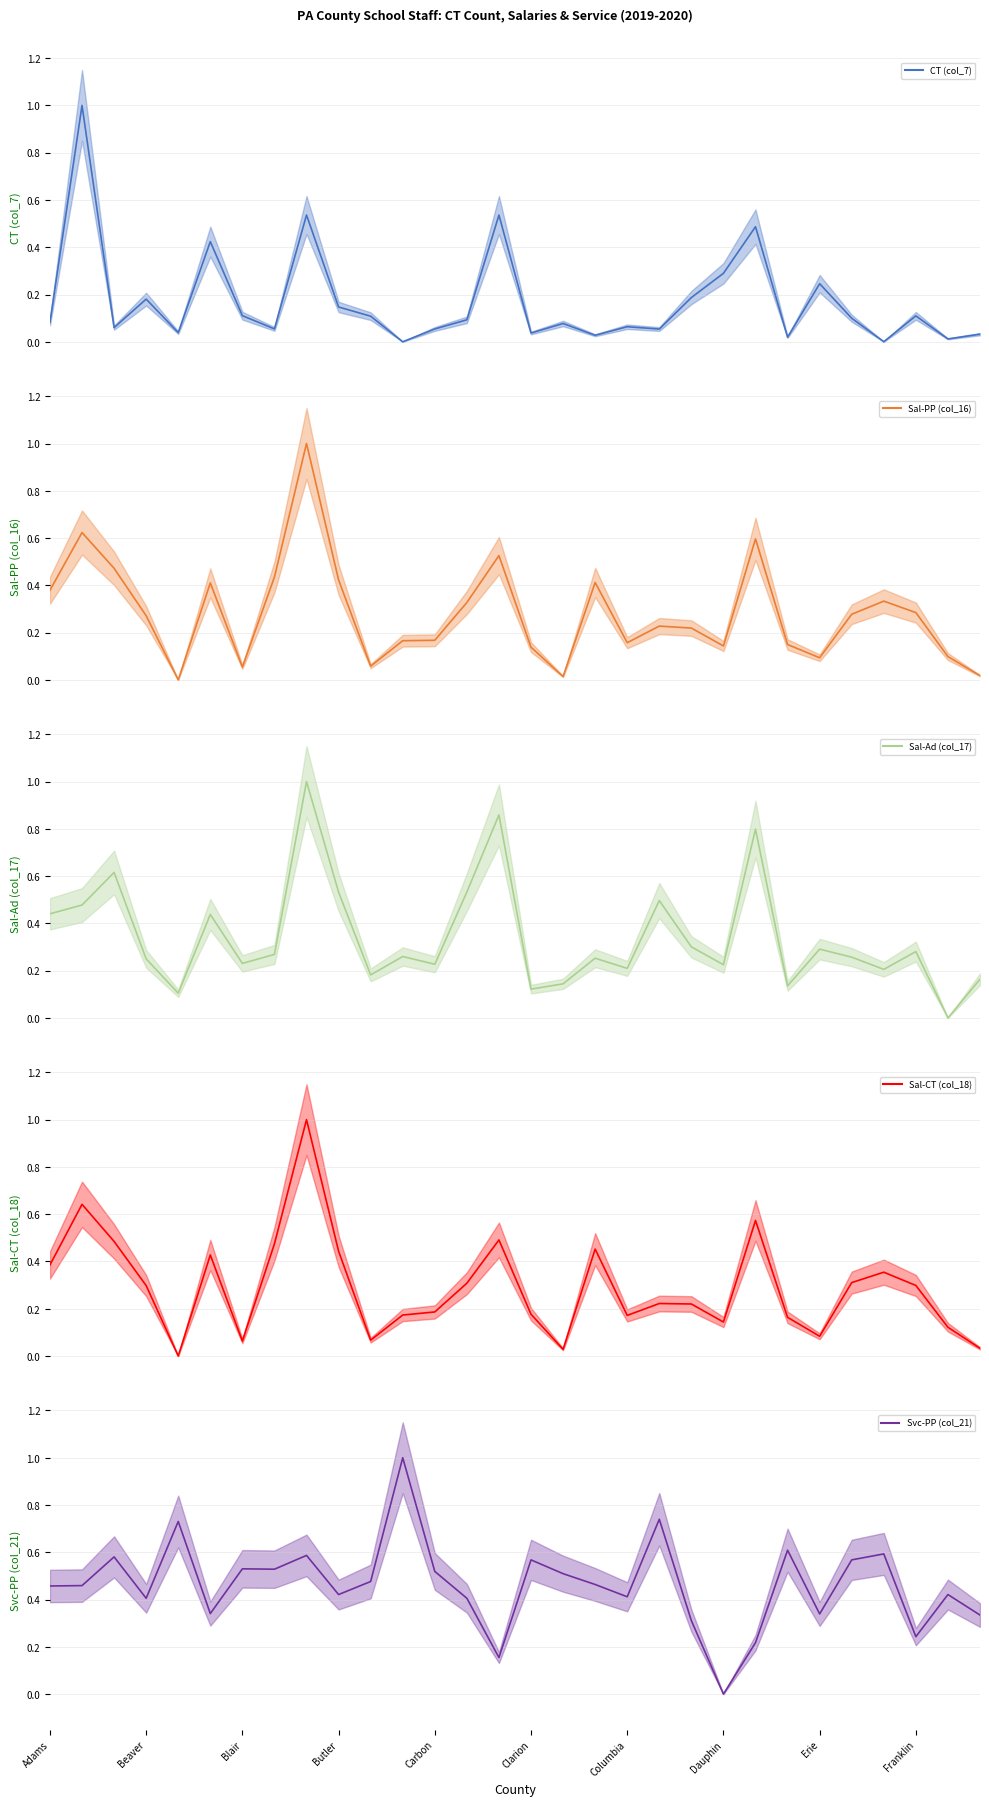

Between Beaver and 16, which series saw the biggest shift?

CT (col_7) (mean)